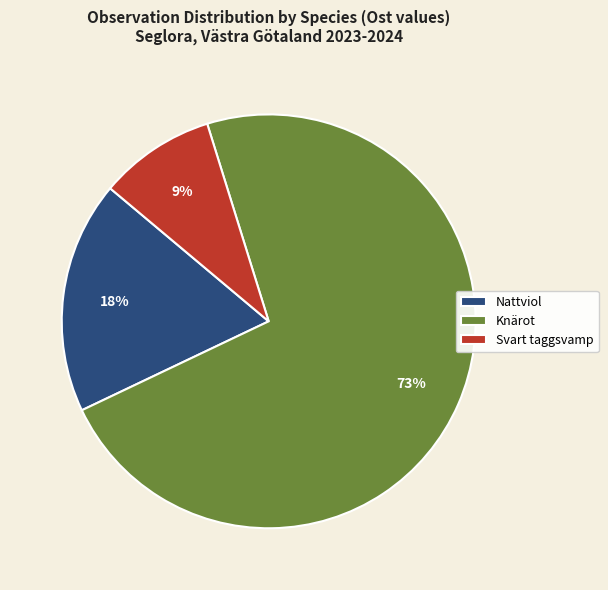

What is the smallest slice in the pie chart?

Svart taggsvamp